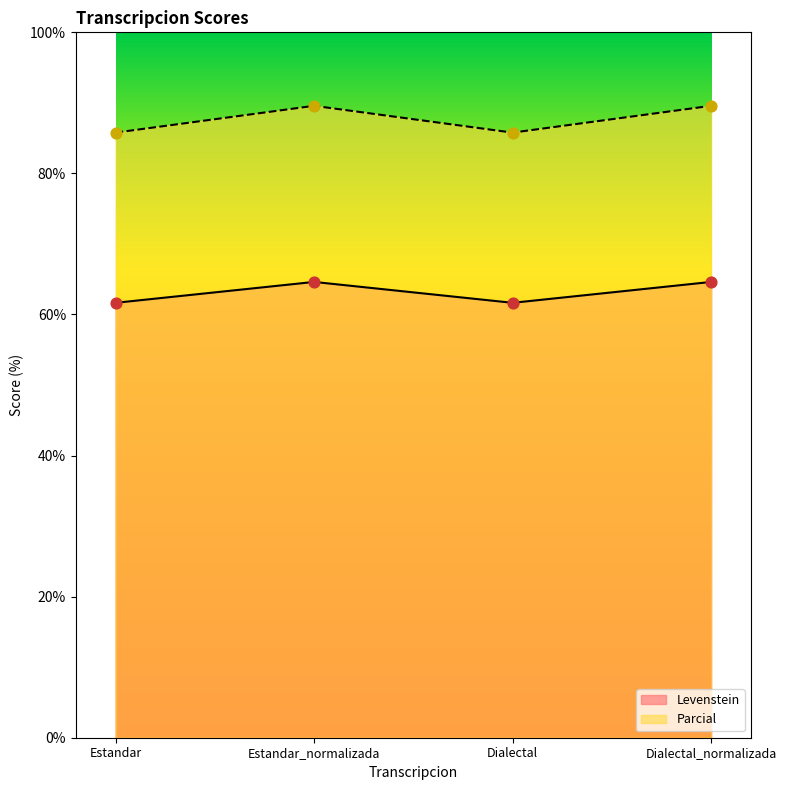

Which series reaches the maximum Y coordinate?

Parcial